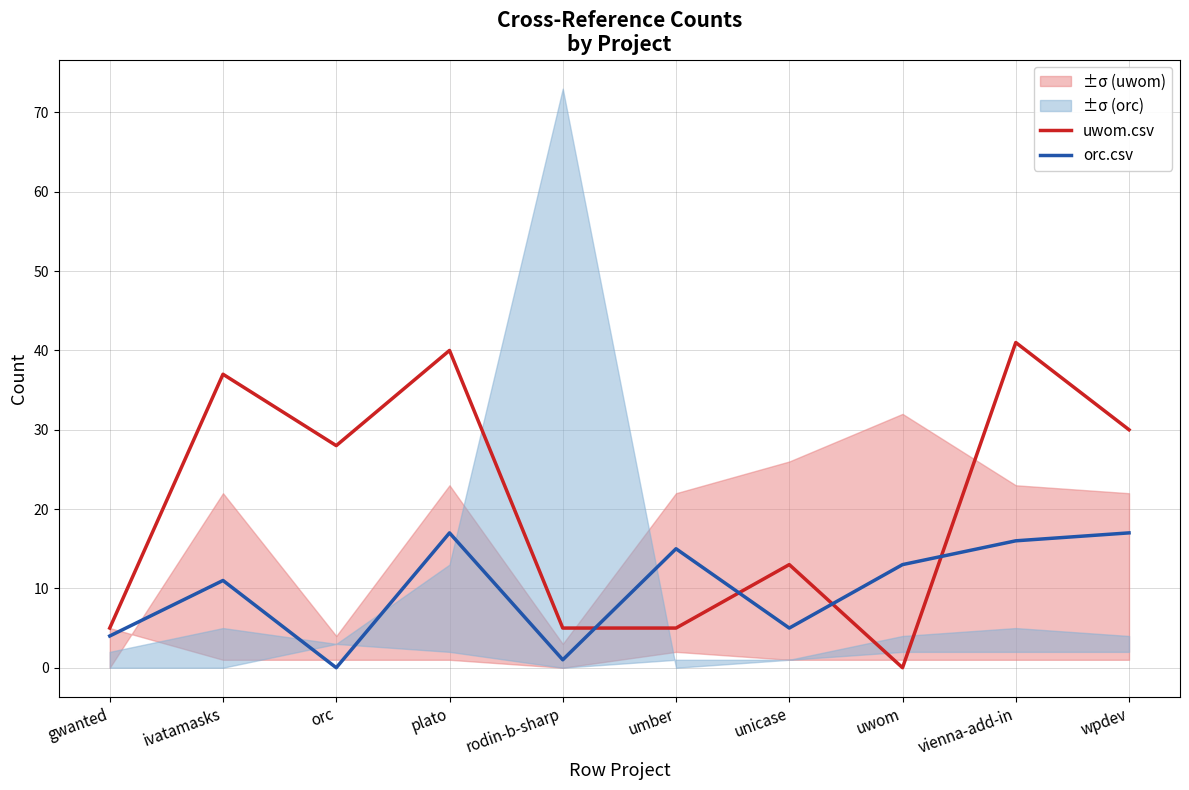

The orc.csv series shows 4 at gwanted. True or false?

True